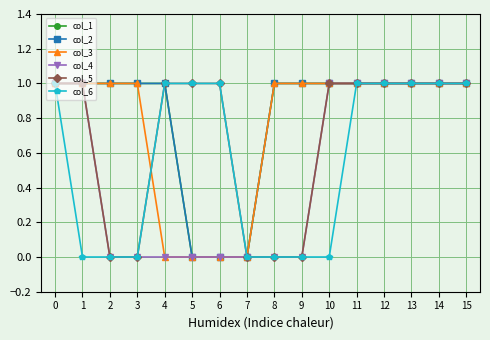

Is this an area chart (filled region under the line)?

No